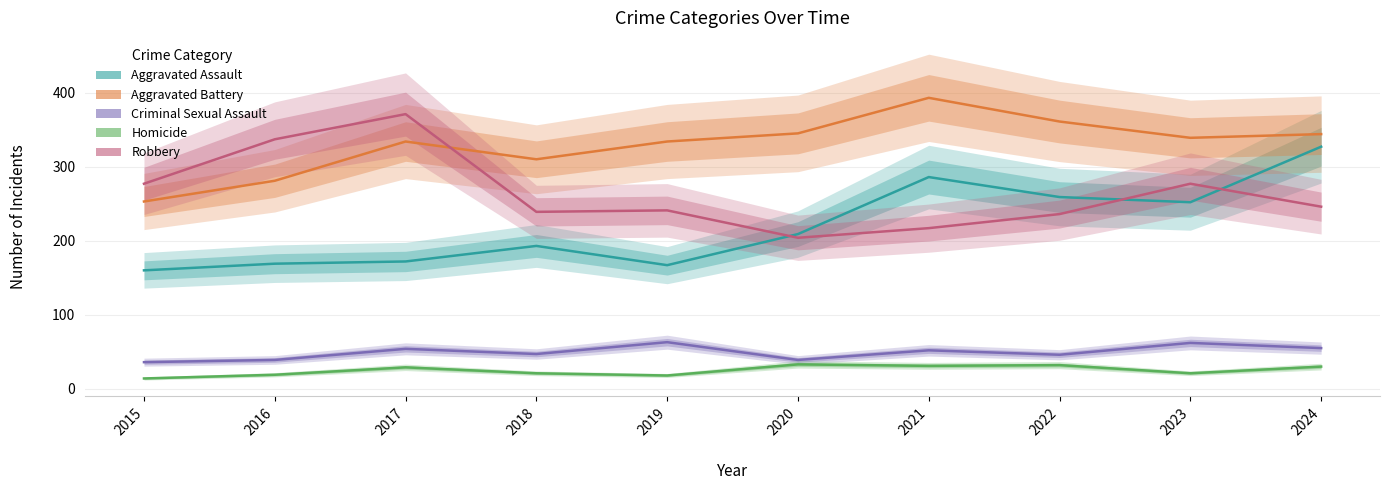

Which series changed the most between 2019 and 2023?

Aggravated Assault